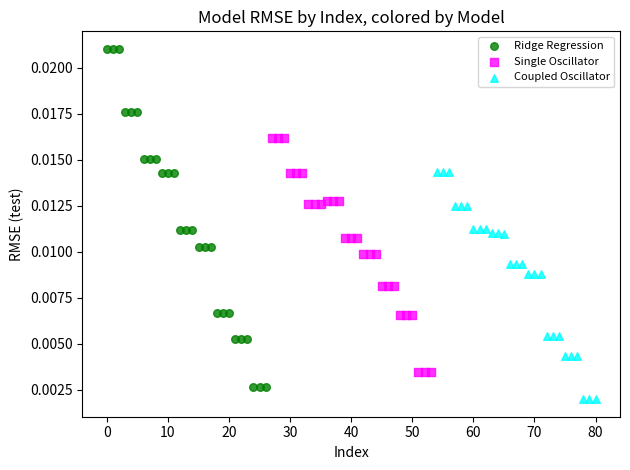

Which series has the largest Y range (max minus min)?

Ridge Regression